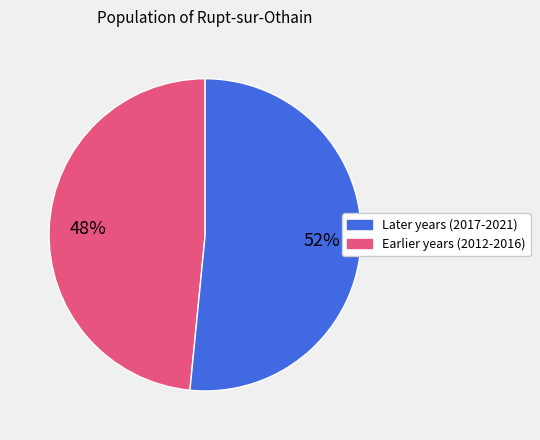

Is there a majority slice in this chart?

Yes